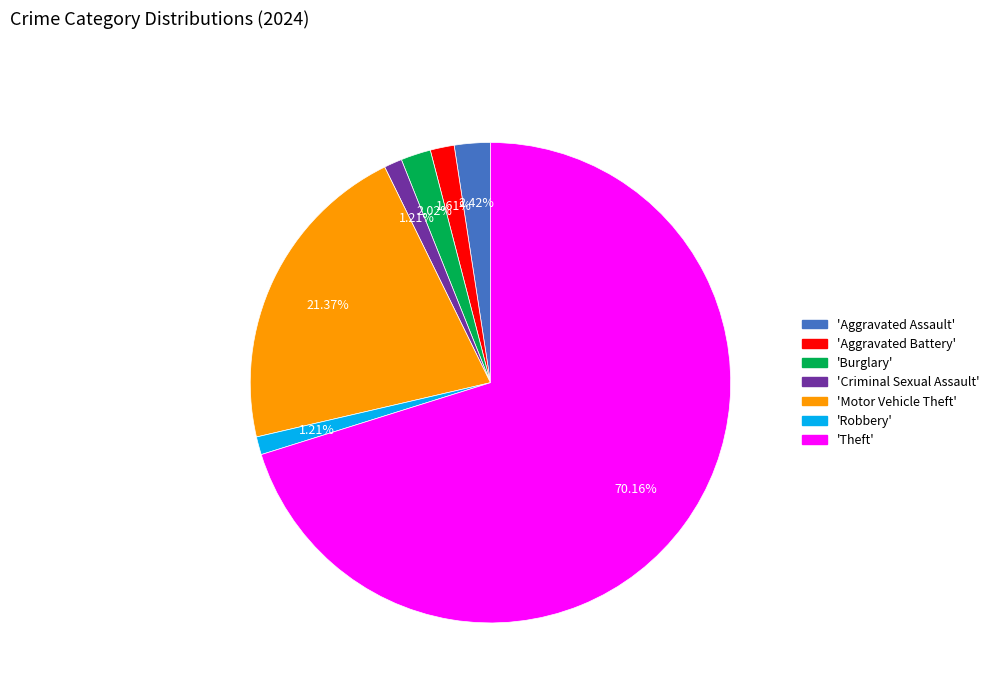

Is there a majority slice in this chart?

Yes